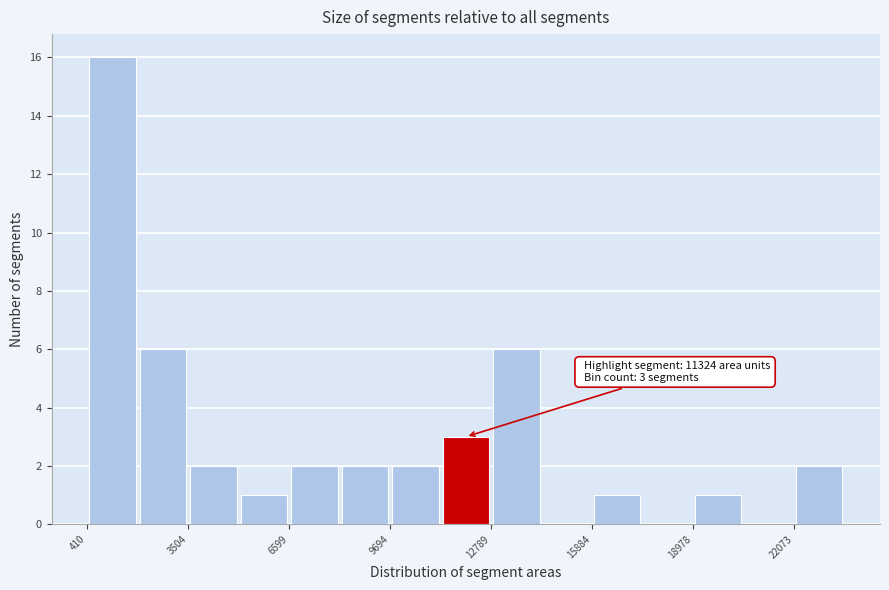

Read against the x-axis, roughly where is the centre of the tallest bar?

1000